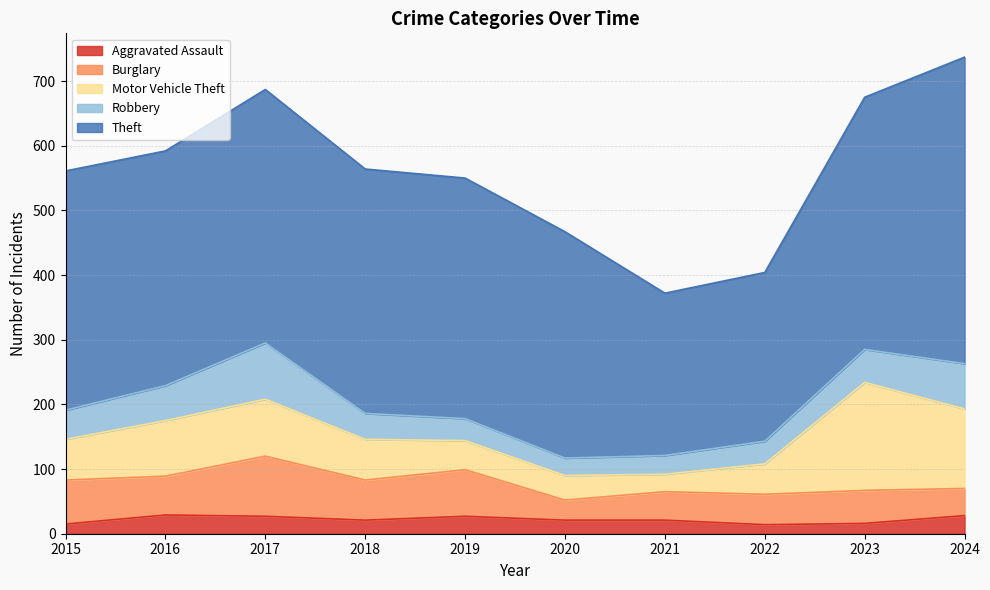

The value of Burglary at 2018 is 89. True or false?

False